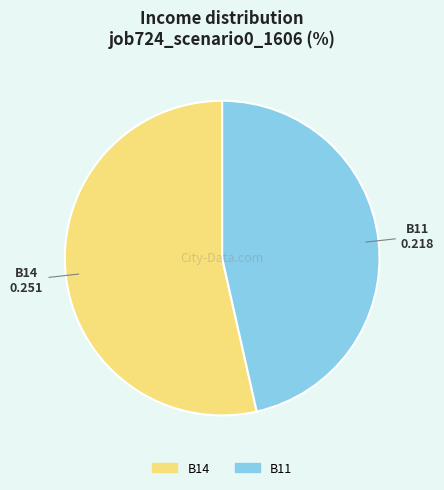

Count the number of slices in the pie.

2